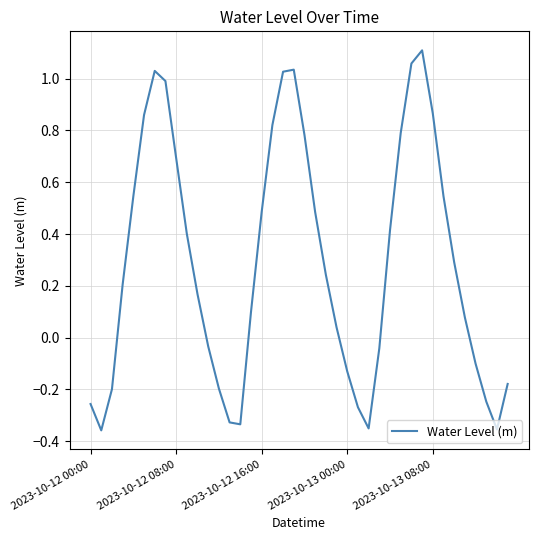

What is the difference between the maximum and minimum values?

1.5